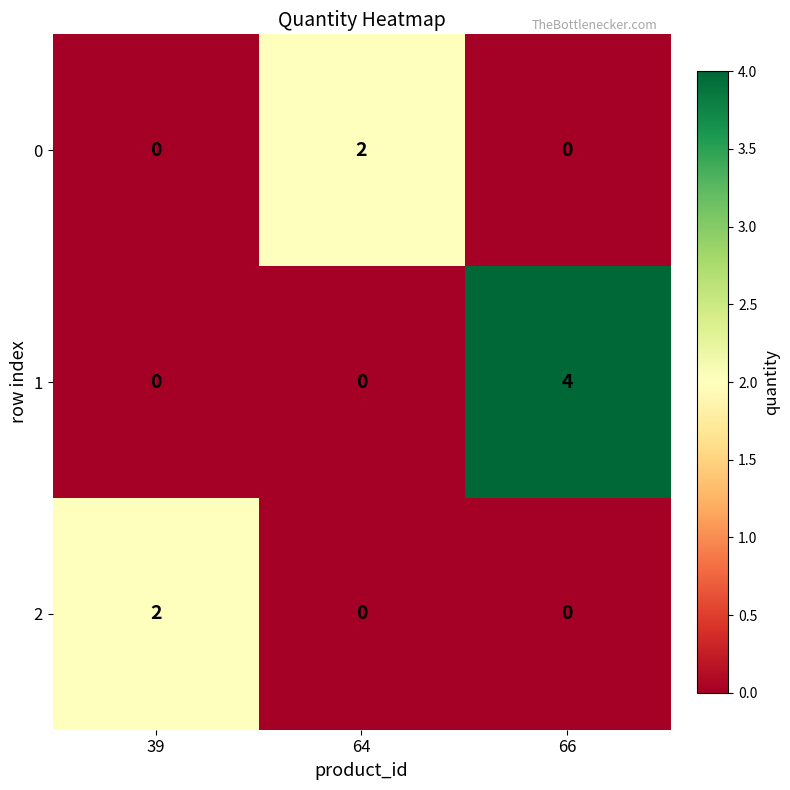

The 2 series shows 0 at 66. True or false?

True